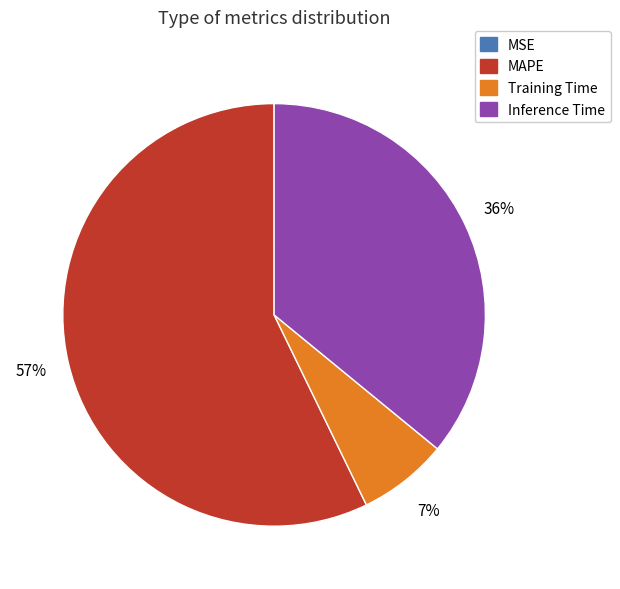

To the nearest percent, what is the difference between the largest and smallest slice percentages?

57%